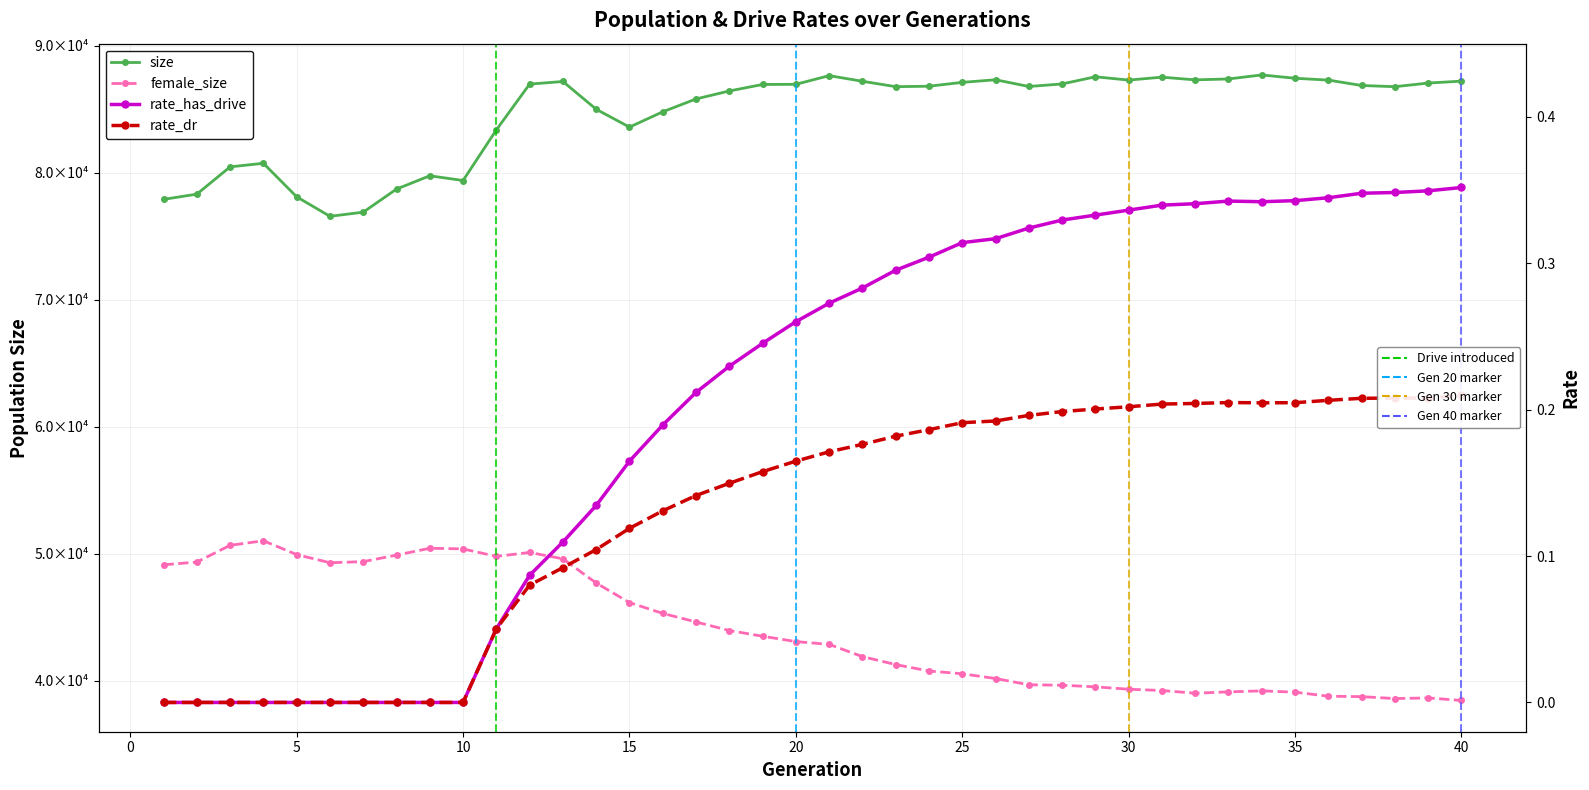

What is the difference between the size values at 26 and 7?

10427.0